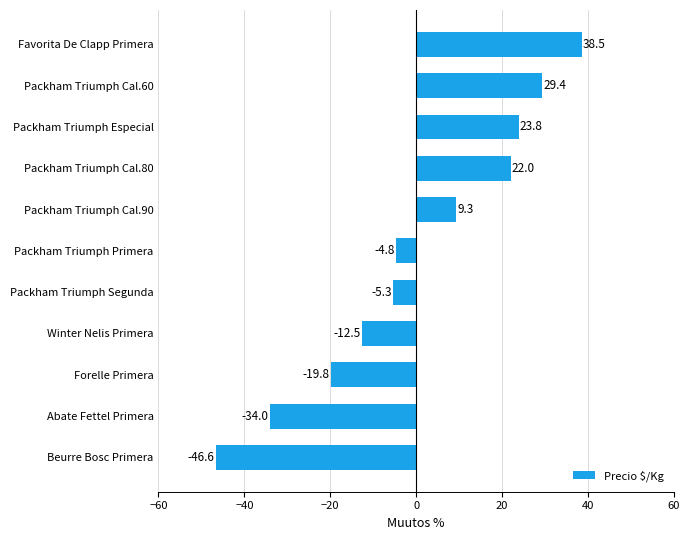

Rank the categories by value from highest to lowest.

Favorita De Clapp Primera, Packham Triumph Cal.60, Packham Triumph Especial, Packham Triumph Cal.80, Packham Triumph Cal.90, Packham Triumph Primera, Packham Triumph Segunda, Winter Nelis Primera, Forelle Primera, Abate Fettel Primera, Beurre Bosc Primera